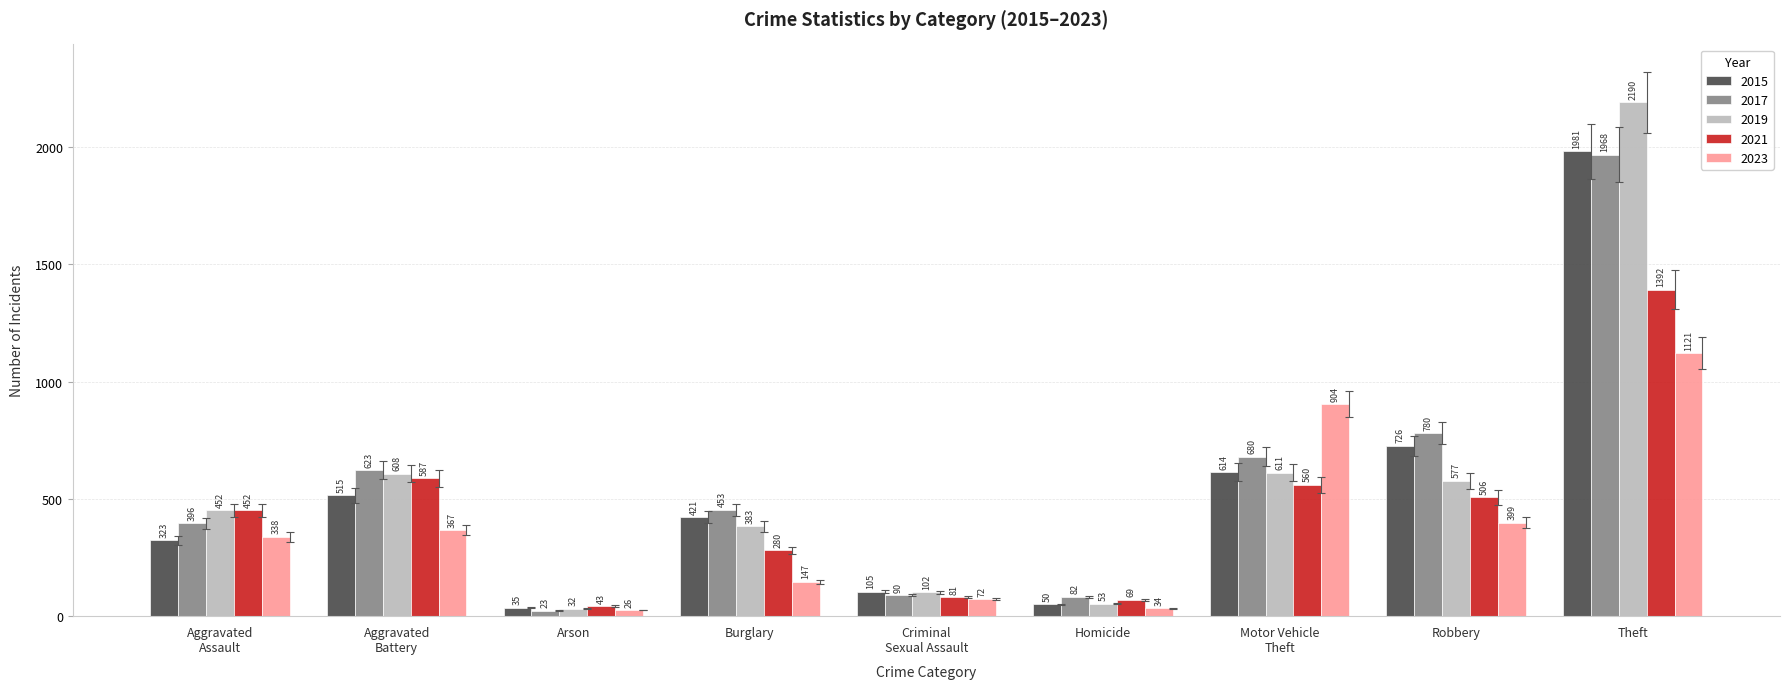

What is the difference between the highest and lowest values at Arson?

20